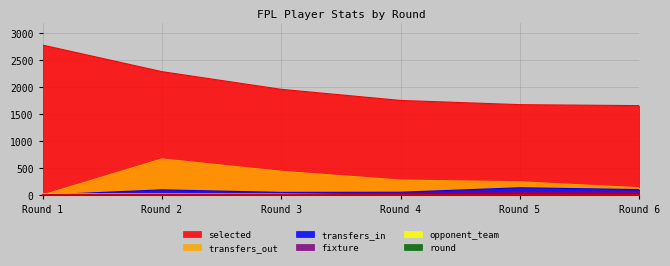

Is it true that transfers_out equals 134 at Round 6?

True